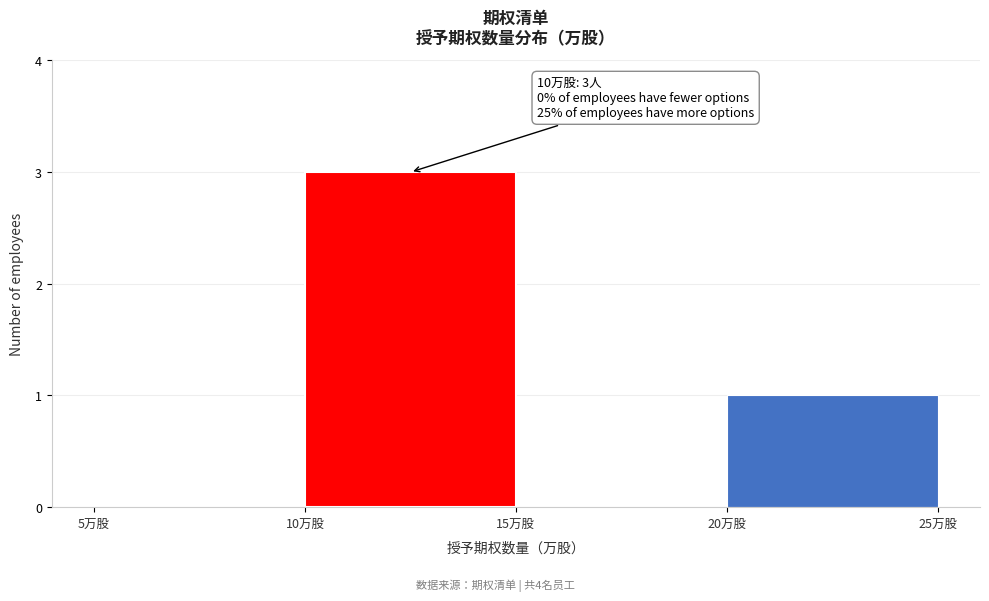

Which range on the x-axis has the tallest bar?

10 to 15